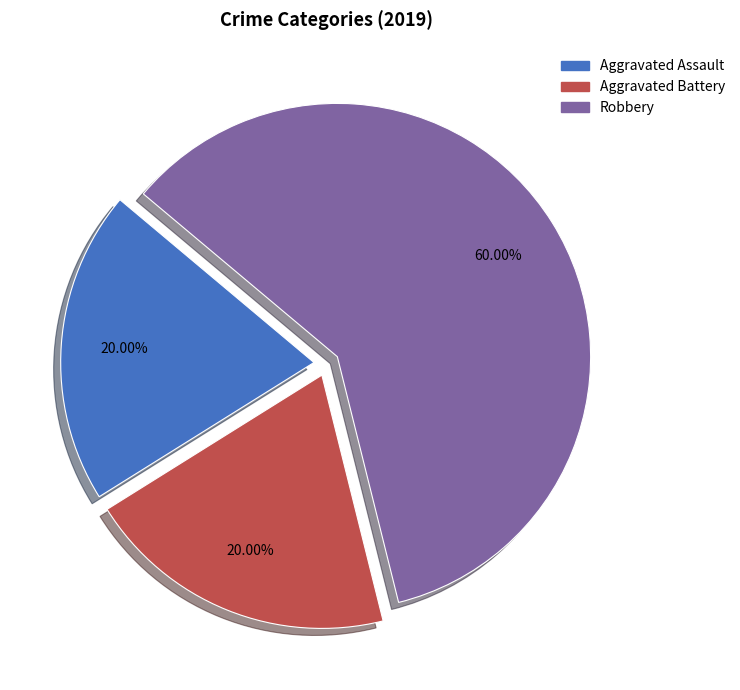

Which slice represents more than half of the pie?

Robbery